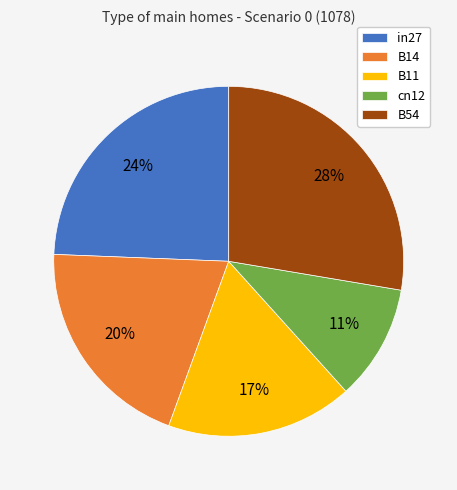

Is there any slice that represents more than half of the pie?

No